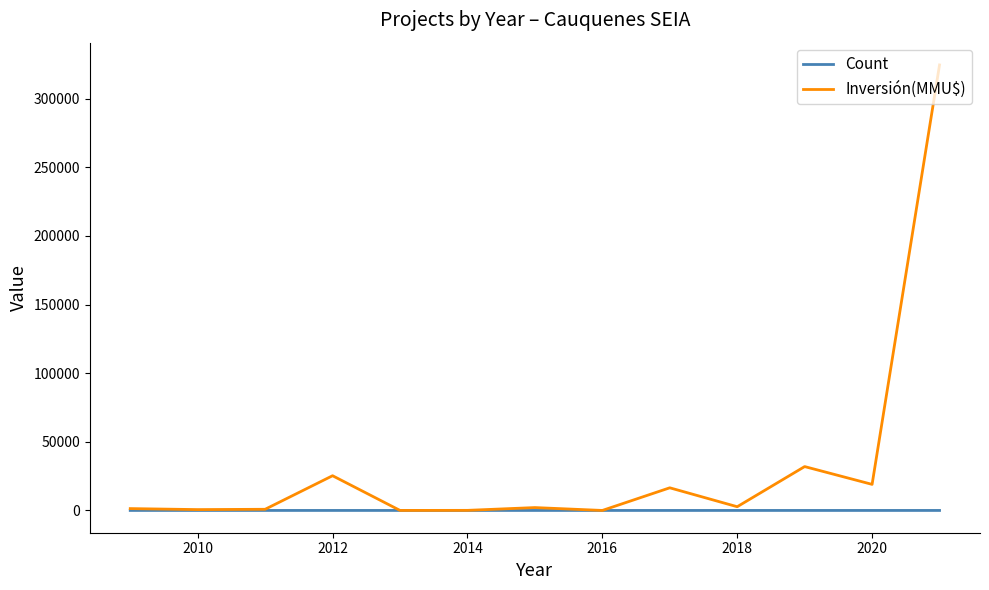

At which category does Inversión(MMU$) reach its first local valley?

2020